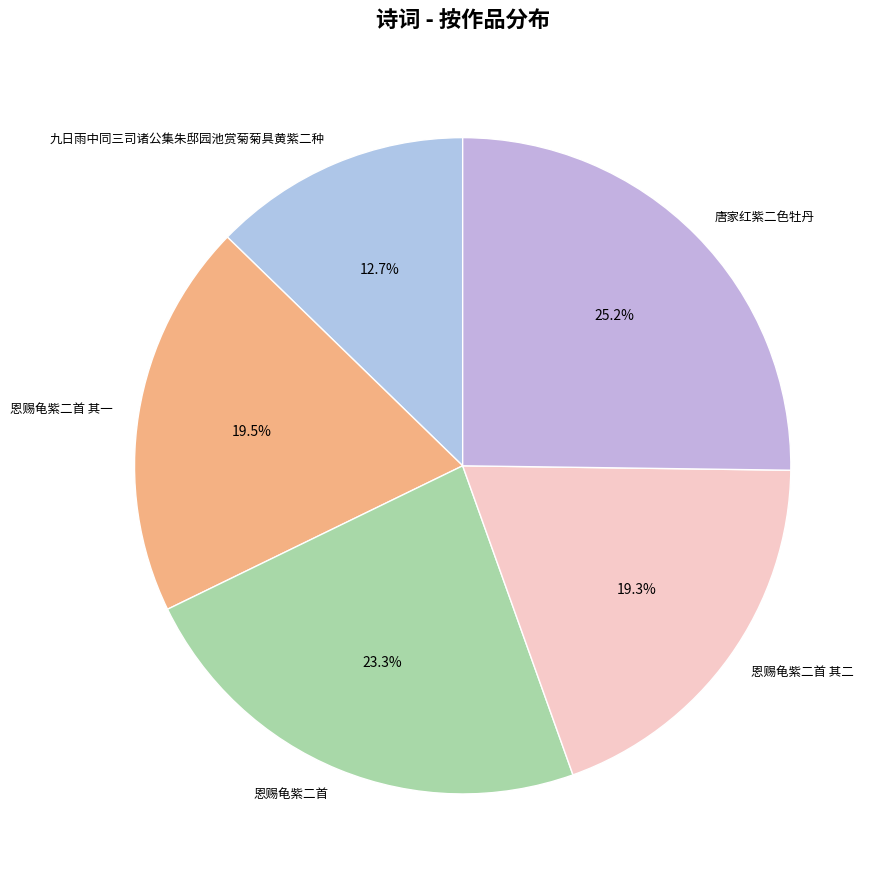

True or false: 唐家红紫二色牡丹 accounts for 15% of the total.

False